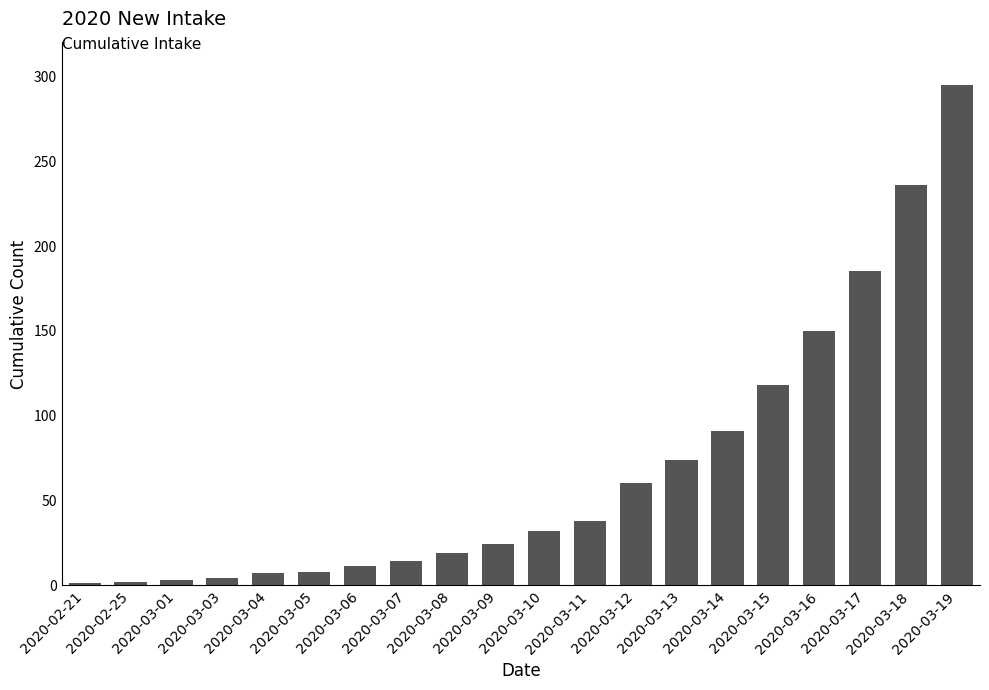

True or false: the data shows 278 at 2020-03-17.

False